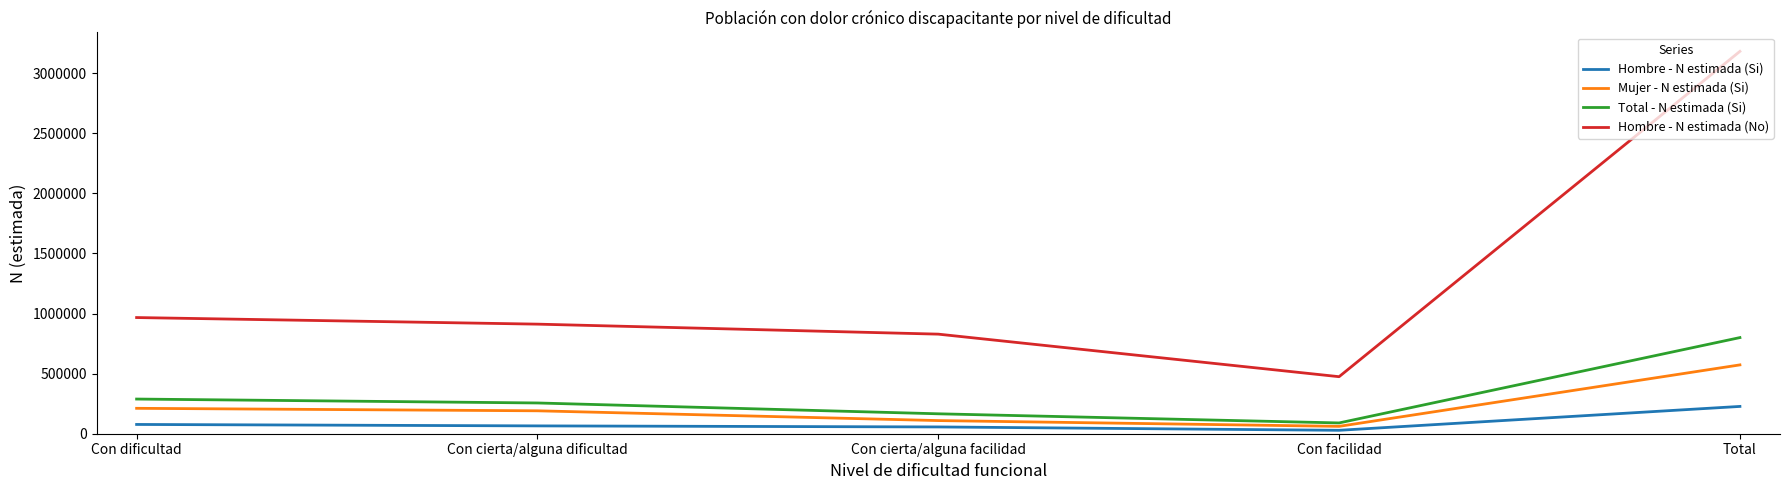

How many lines are shown in the chart?

4